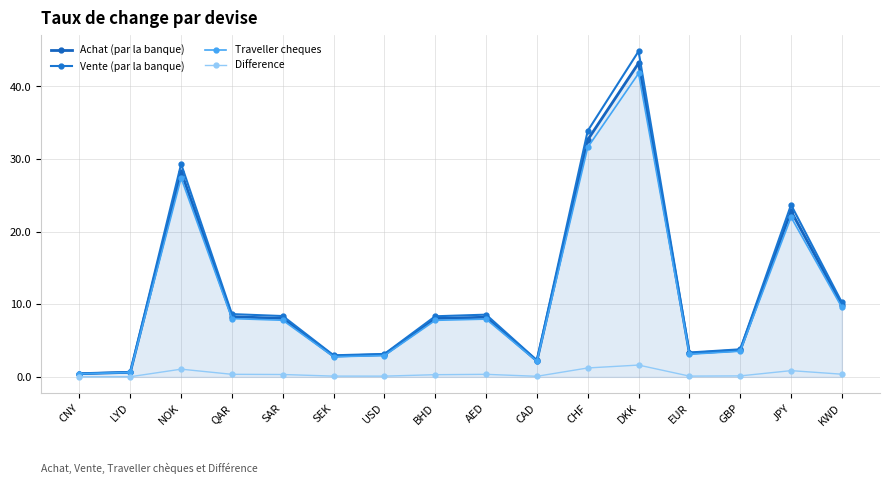

Rank the series at GBP from lowest to highest value.

Difference, Traveller cheques, Achat (par la banque), Vente (par la banque)